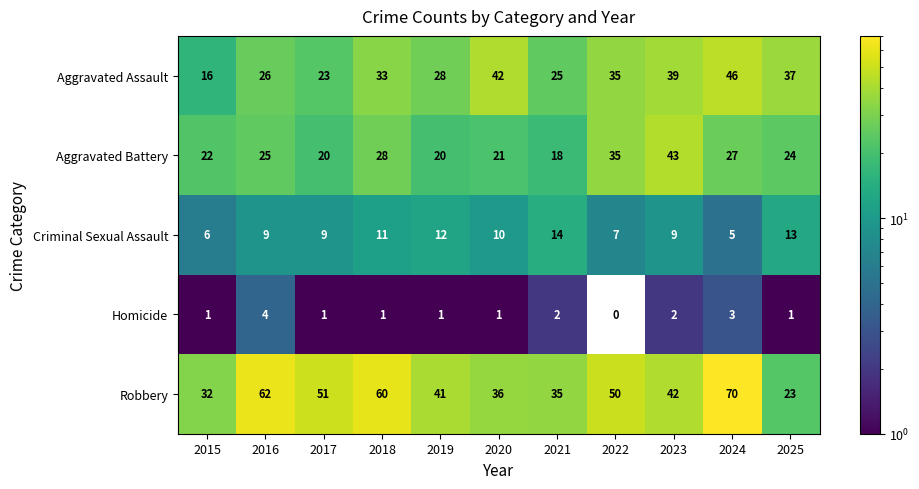

Which series has the widest spread of values?

Robbery